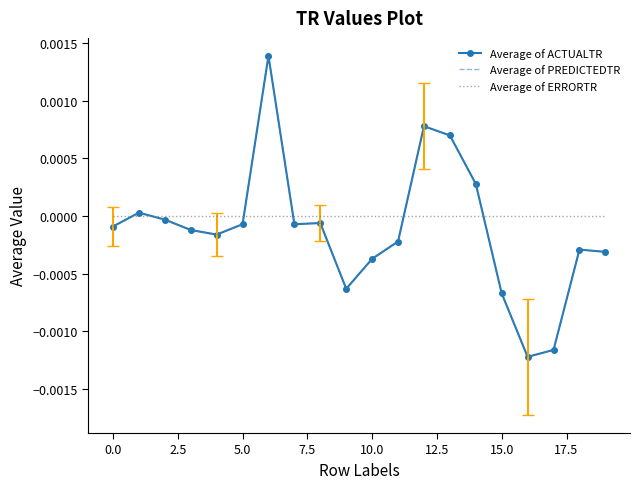

True or false: Average of ERRORTR has more than 1 points higher than both neighbors.

False